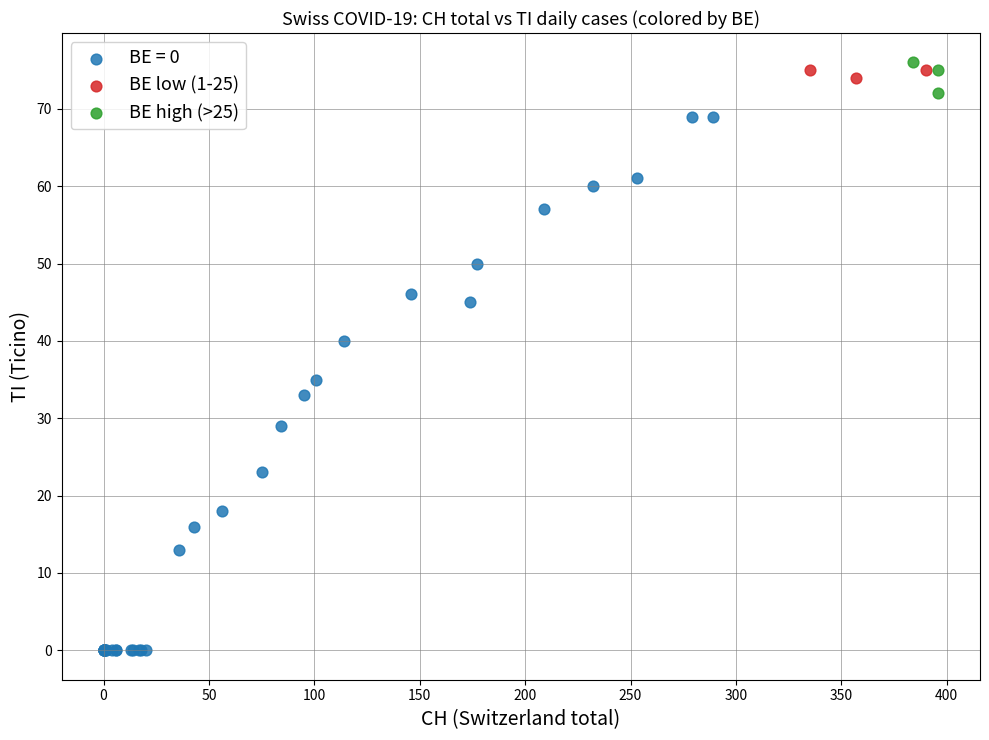

Which series has the largest Y range (max minus min)?

BE = 0